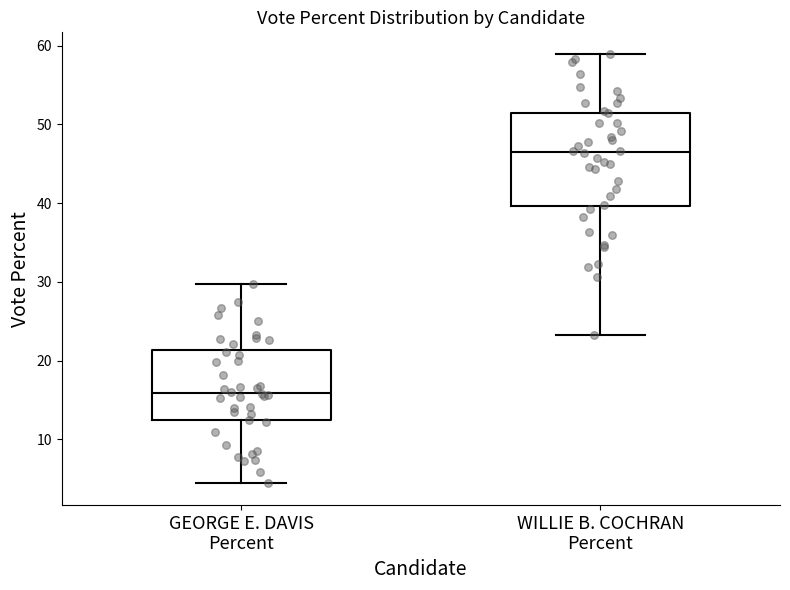

Which box has the lowest median line?

GEORGE E. DAVIS Percent